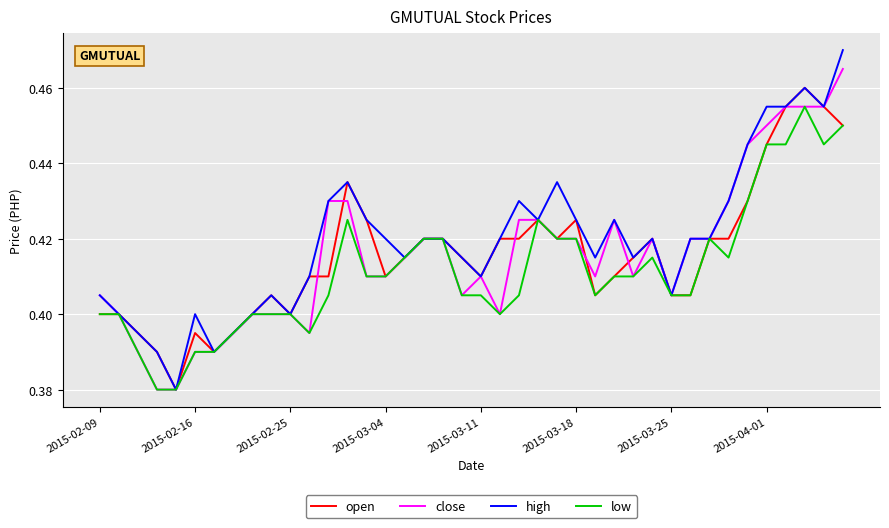

Which series has the largest range (max minus min)?

high